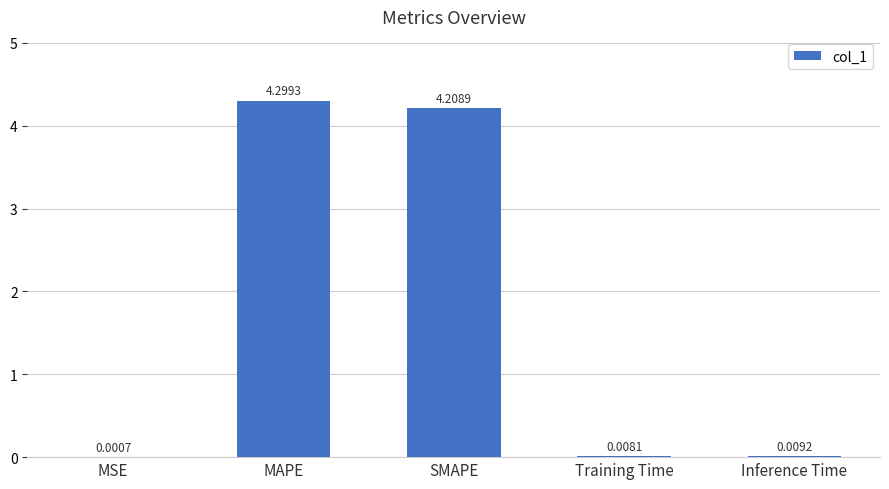

At which label is the value closest to 2?

Inference Time